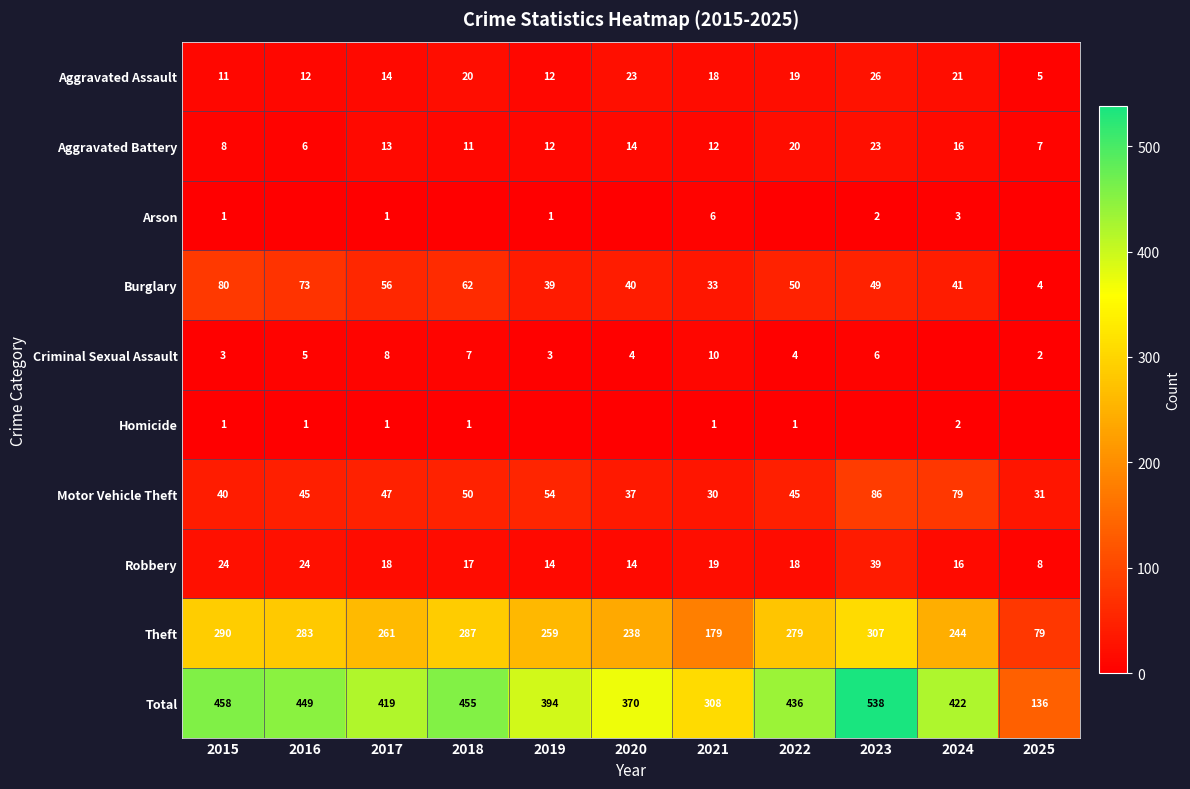

What is the difference between the maximum and second lowest values in the Theft series?

128